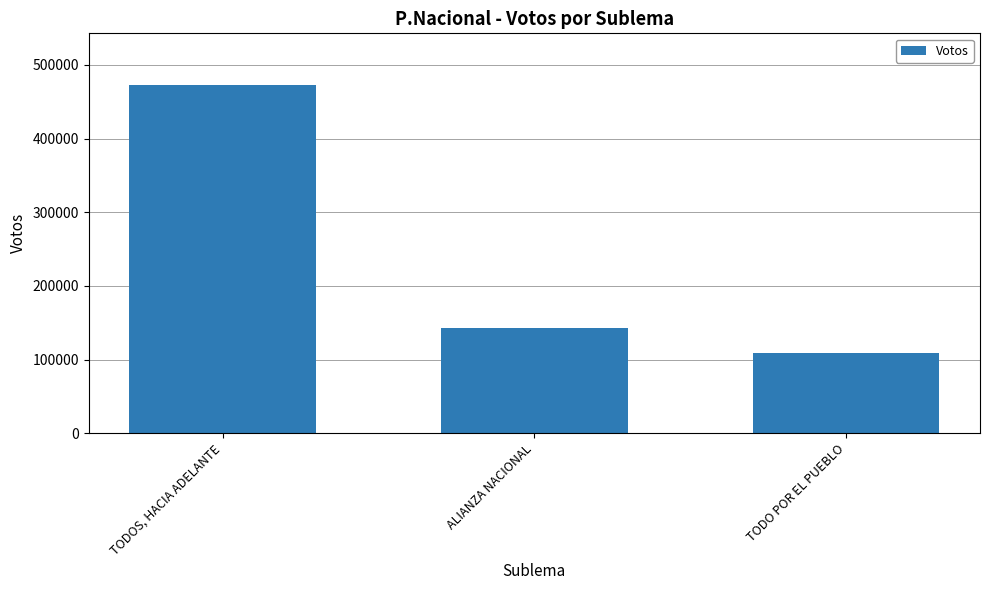

Rank the categories by value from highest to lowest.

TODOS, HACIA ADELANTE, ALIANZA NACIONAL, TODO POR EL PUEBLO